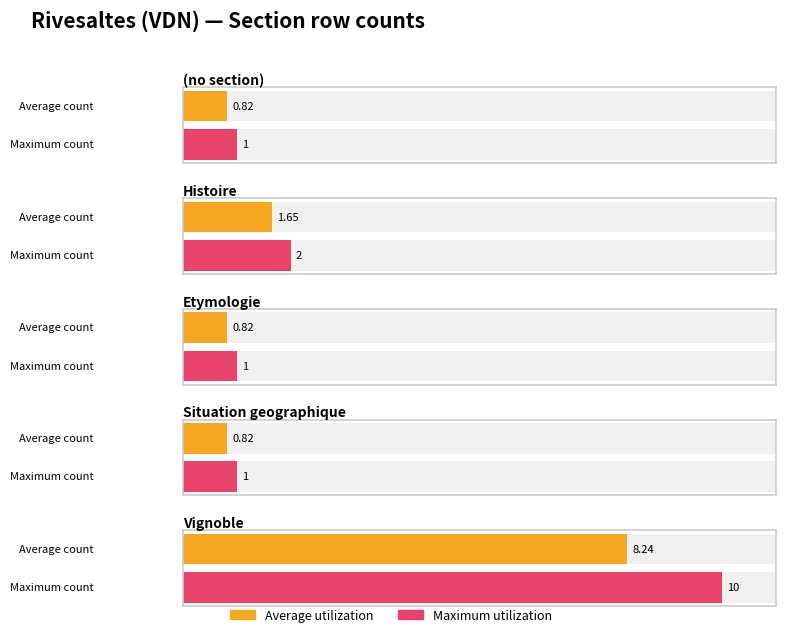

Does the chart contain stacked bars?

No